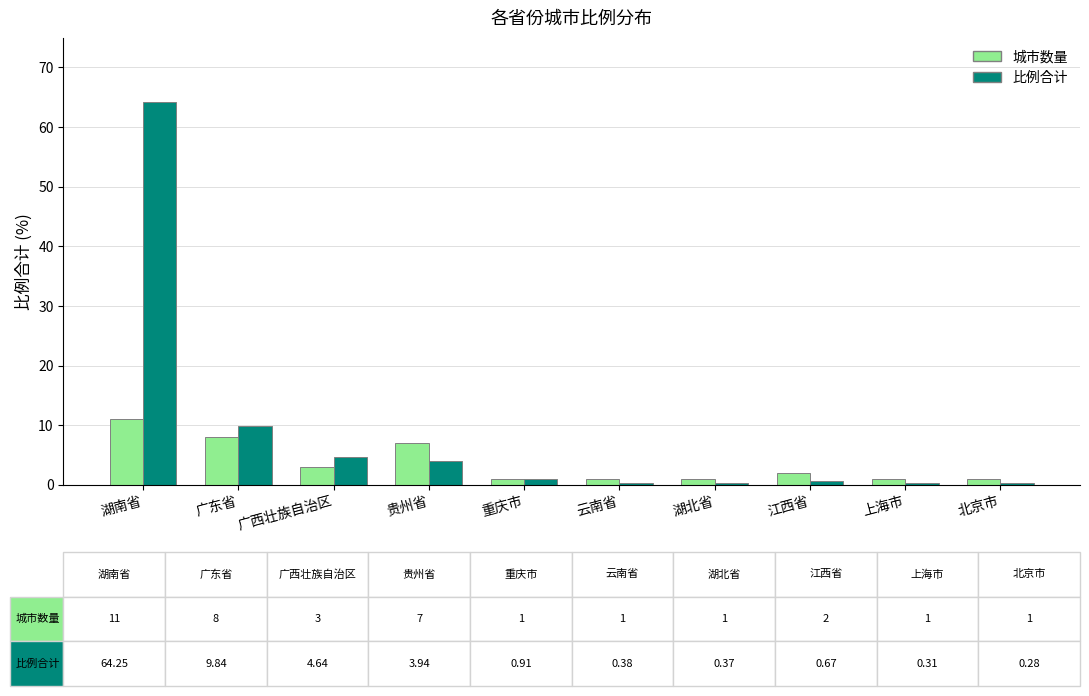

Does the chart contain stacked bars?

No